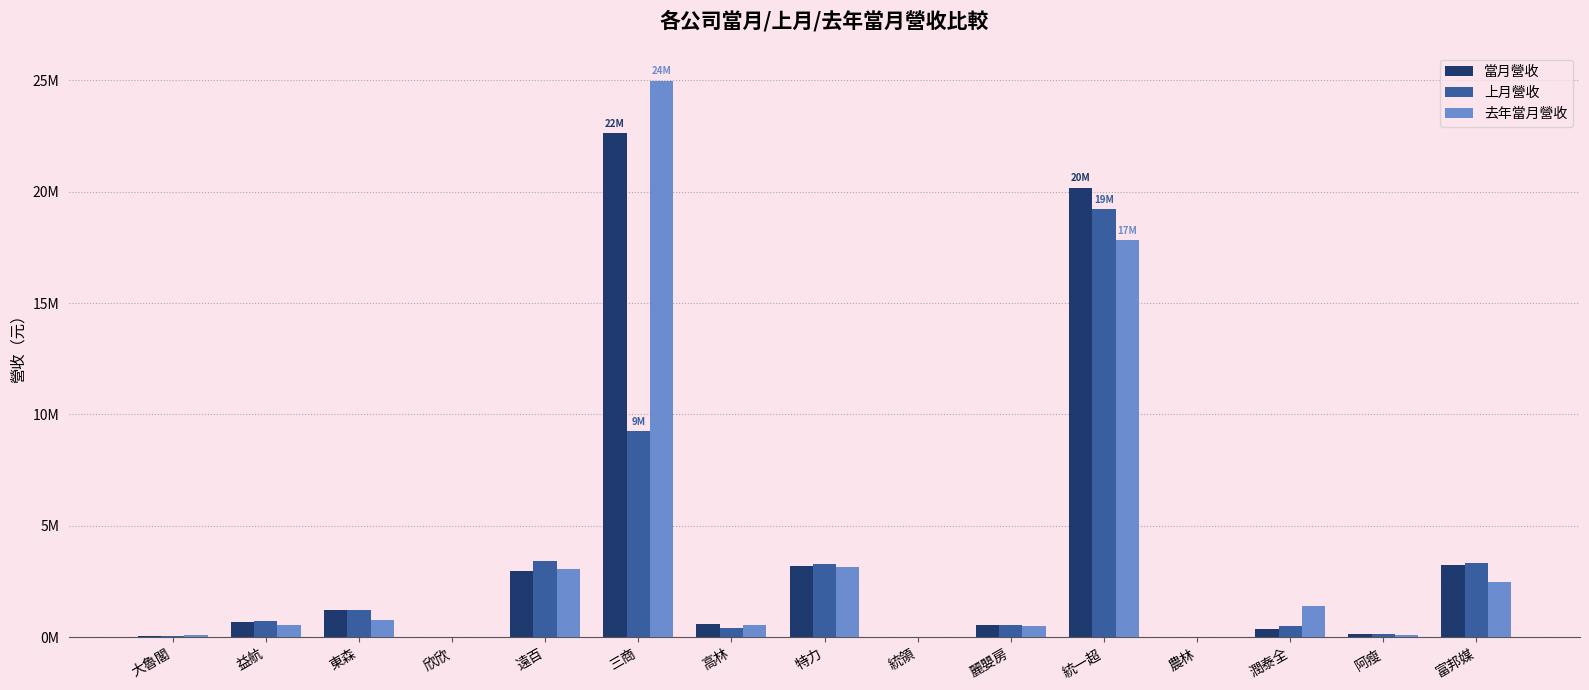

Which series has the widest spread of values?

去年當月營收